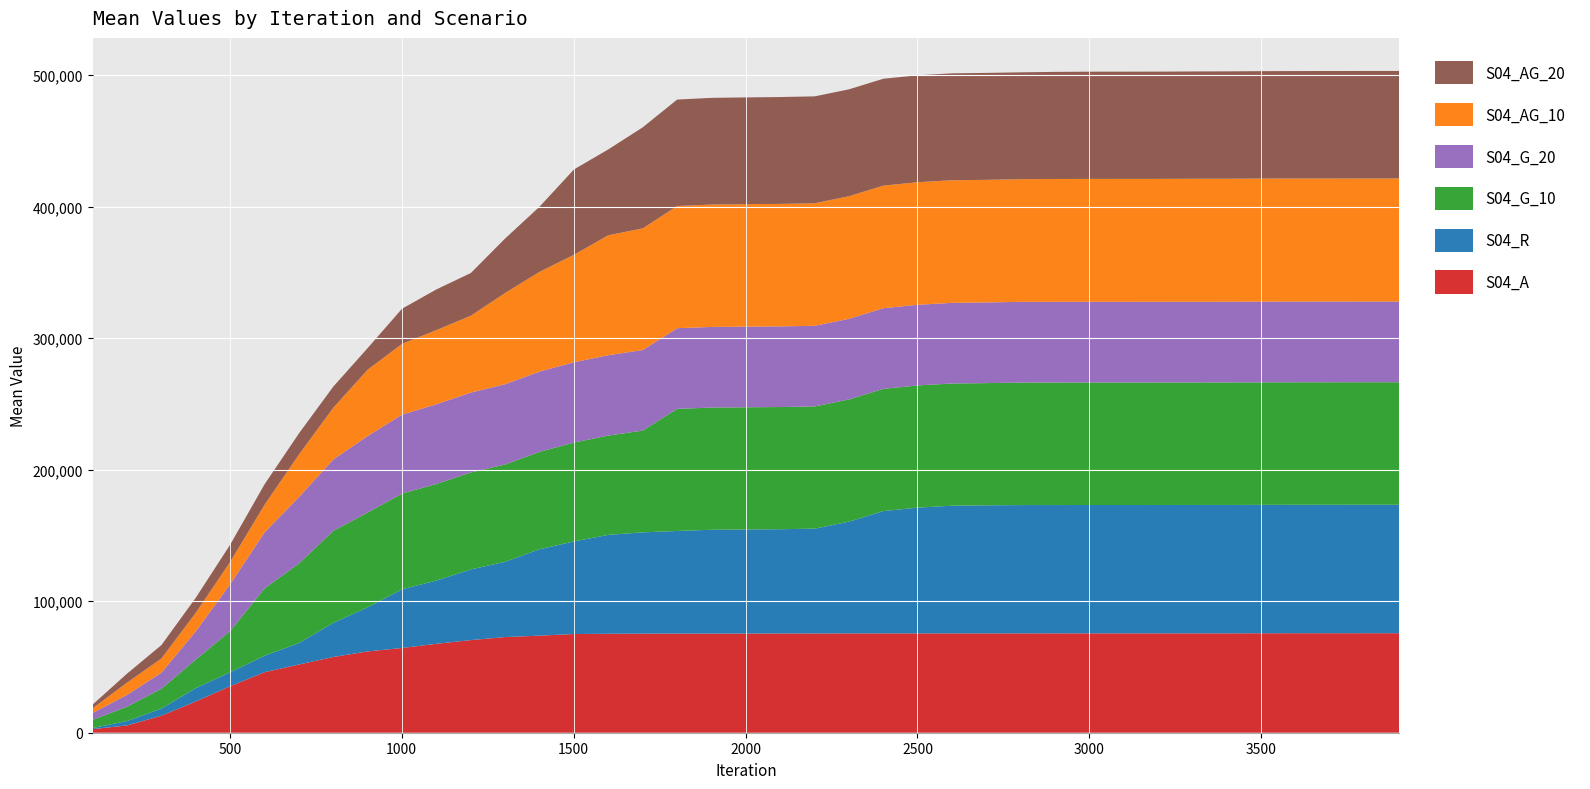

Reading right to left, what are all the values shown in this chart?

S04_A: 3901=75677.0	3801=75677.0	3701=75663.0	3601=75663.0	3501=75628.0	3401=75571.0	3301=75571.0	3201=75571.0	3101=75567.0	3001=75565.0	2901=75554.0	2801=75544.0	2701=75544.0	2601=75544.0	2501=75538.0	2401=75528.0	2301=75526.0	2201=75491.0	2101=75482.0	2001=75406.0	1901=75390.0	1801=75381.0	1701=75359.0	1601=75230.0	1501=75063.0	1401=73822.4	1301=72776.0	1201=70432.8	1101=67620.6	1001=64437.2	901=61834.0	801=57609.2	701=51857.4	601=46024.4	501=35375.2	401=23766.6	301=12904.0	201=5551.6	101=2749.4
S04_R: 3901=97659.0	3801=97659.0	3701=97657.0	3601=97649.0	3501=97634.0	3401=97623.0	3301=97608.0	3201=97603.0	3101=97594.0	3001=97589.0	2901=97573.0	2801=97559.0	2701=97368.0	2601=97085.0	2501=95619.0	2401=93029.0	2301=84969.0	2201=79689.0	2101=79256.0	2001=79135.0	1901=78953.0	1801=78029.0	1701=76996.0	1601=75210.2	1501=70421.0	1401=65681.2	1301=57225.2	1201=53729.2	1101=48118.8	1001=44600.0	901=33596.4	801=25913.6	701=16371.8	601=12470.0	501=10590.2	401=10172.0	301=5430.8	201=3354.4	101=802.4
S04_G_10: 3901=93175.0	3801=93175.0	3701=93175.0	3601=93175.0	3501=93165.0	3401=93165.0	3301=93165.0	3201=93163.0	3101=93163.0	3001=93163.0	2901=93163.0	2801=93163.0	2701=92933.0	2601=92927.0	2501=92927.0	2401=92927.0	2301=92927.0	2201=92927.0	2101=92913.0	2001=92913.0	1901=92893.0	1801=92860.0	1701=77407.0	1601=75521.0	1501=75173.0	1401=74068.0	1301=73992.0	1201=73743.0	1101=73406.0	1001=72833.0	901=72029.0	801=69973.0	701=60476.0	601=51230.6	501=31322.6	401=21686.4	301=15114.4	201=10876.4	101=6255.0
S04_G_20: 3901=61367.0	3801=61367.0	3701=61367.0	3601=61367.0	3501=61367.0	3401=61367.0	3301=61350.0	3201=61350.0	3101=61350.0	3001=61350.0	2901=61350.0	2801=61350.0	2701=61350.0	2601=61318.0	2501=61318.0	2401=61318.0	2301=61318.0	2201=61318.0	2101=61318.0	2001=61318.0	1901=61318.0	1801=61316.0	1701=61221.0	1601=61087.0	1501=61069.0	1401=61056.0	1301=61029.0	1201=60743.0	1101=60610.0	1001=59991.0	901=58181.8	801=54266.0	701=50463.2	601=42601.2	501=35604.0	401=21471.0	301=12160.0	201=9010.2	101=5163.6
S04_AG_10: 3901=93577.0	3801=93577.0	3701=93577.0	3601=93577.0	3501=93577.0	3401=93544.0	3301=93542.0	3201=93447.0	3101=93447.0	3001=93444.0	2901=93432.0	2801=93246.0	2701=93224.0	2601=93224.0	2501=93212.0	2401=93212.0	2301=93212.0	2201=93180.4	2101=93148.0	2001=93148.0	1901=93052.0	1801=92914.0	1701=92503.0	1601=91239.0	1501=81719.6	1401=75842.6	1301=69410.6	1201=58428.0	1101=56405.0	1001=53816.0	901=50427.0	801=39381.8	701=32347.0	601=20972.4	501=16985.4	401=14113.6	301=10815.2	201=9282.4	101=3580.0
S04_AG_20: 3901=81733.0	3801=81733.0	3701=81733.0	3601=81709.0	3501=81687.0	3401=81632.0	3301=81586.0	3201=81558.0	3101=81554.0	3001=81546.0	2901=81433.0	2801=81313.0	2701=81313.0	2601=81307.0	2501=81286.0	2401=81286.0	2301=81286.0	2201=81276.0	2101=81258.0	2001=81166.0	1901=81143.0	1801=80940.0	1701=76860.0	1601=65291.0	1501=64879.0	1401=49567.4	1301=41428.6	1201=32487.0	1101=30948.0	1001=26771.0	901=16446.0	801=16076.0	701=16076.0	601=15602.0	501=13114.0	401=11432.0	301=10214.0	201=6839.6	101=2868.4